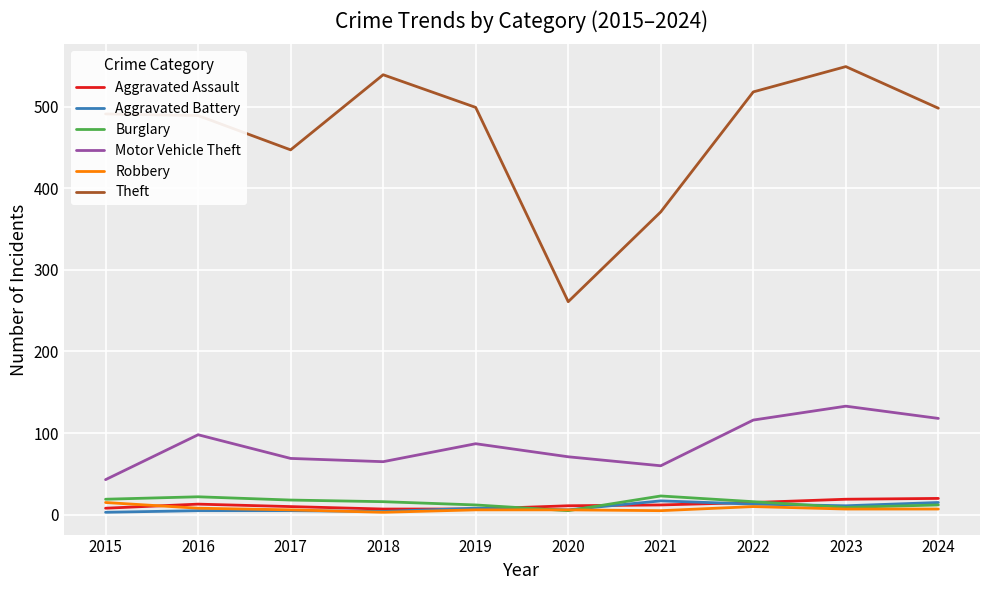

Does the chart display data point markers on the line(s)?

No